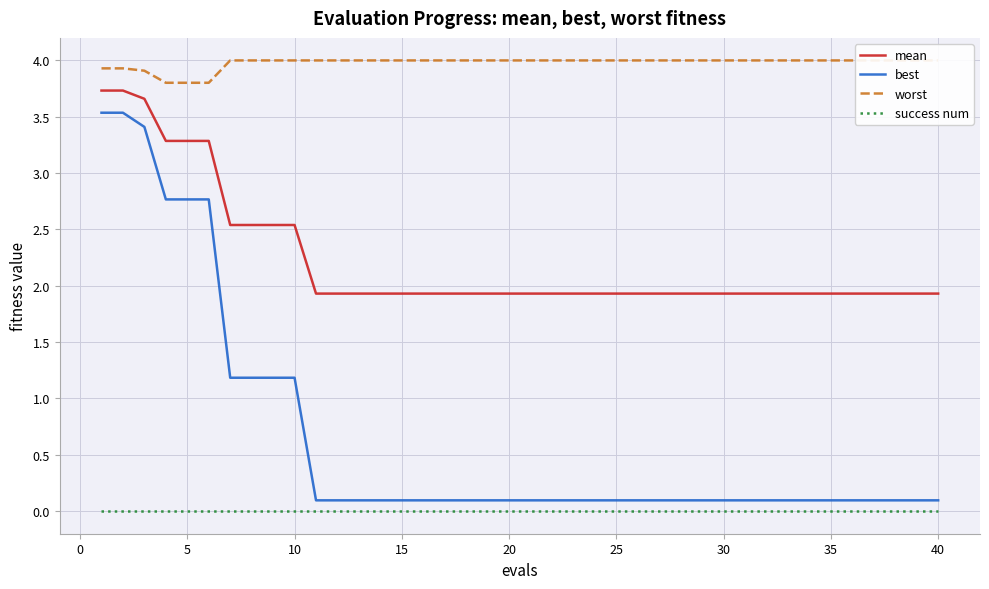

True or false: mean and best cross at least once.

False